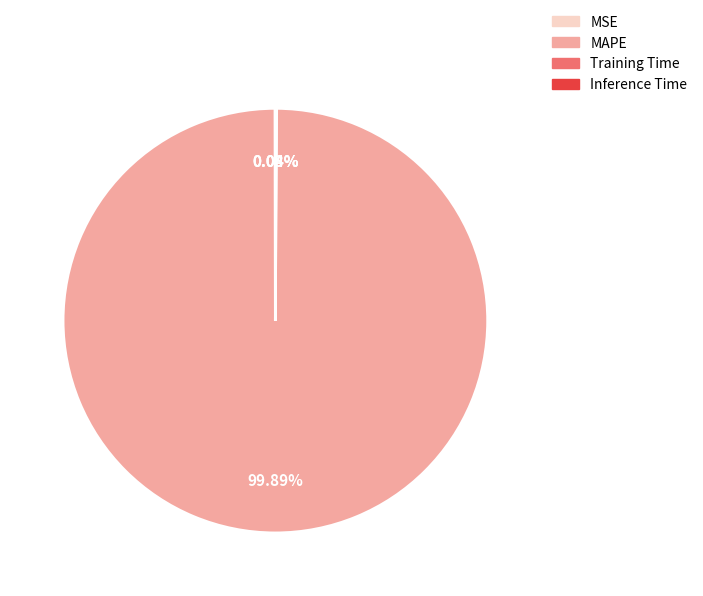

Does MAPE account for over 50% of the chart?

Yes